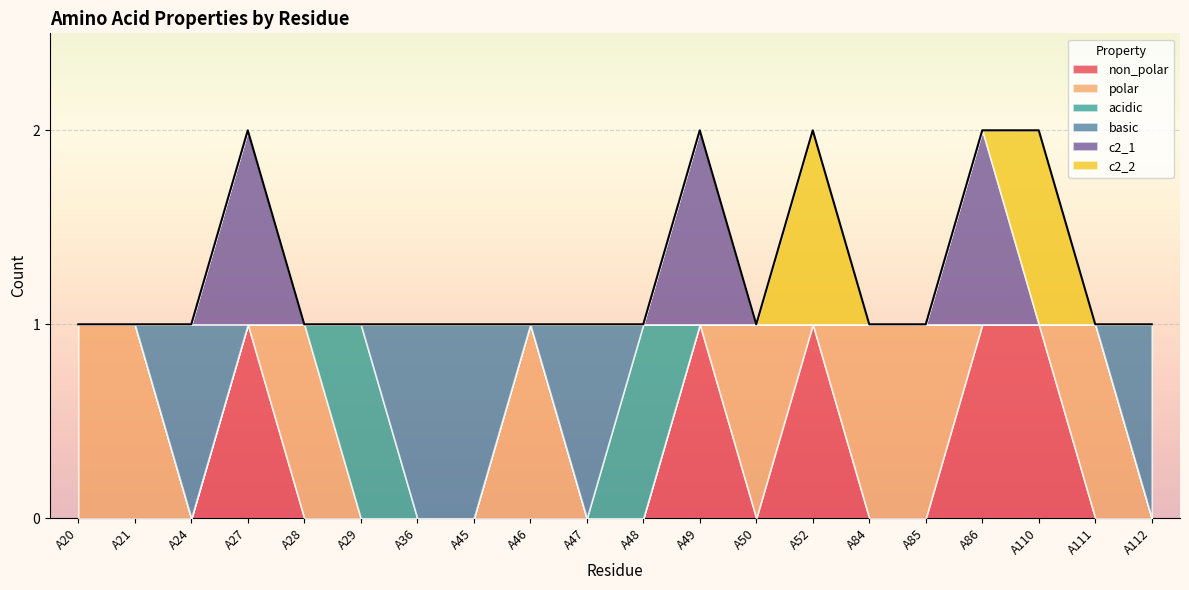

At how many categories does at least one series exceed 0?

20